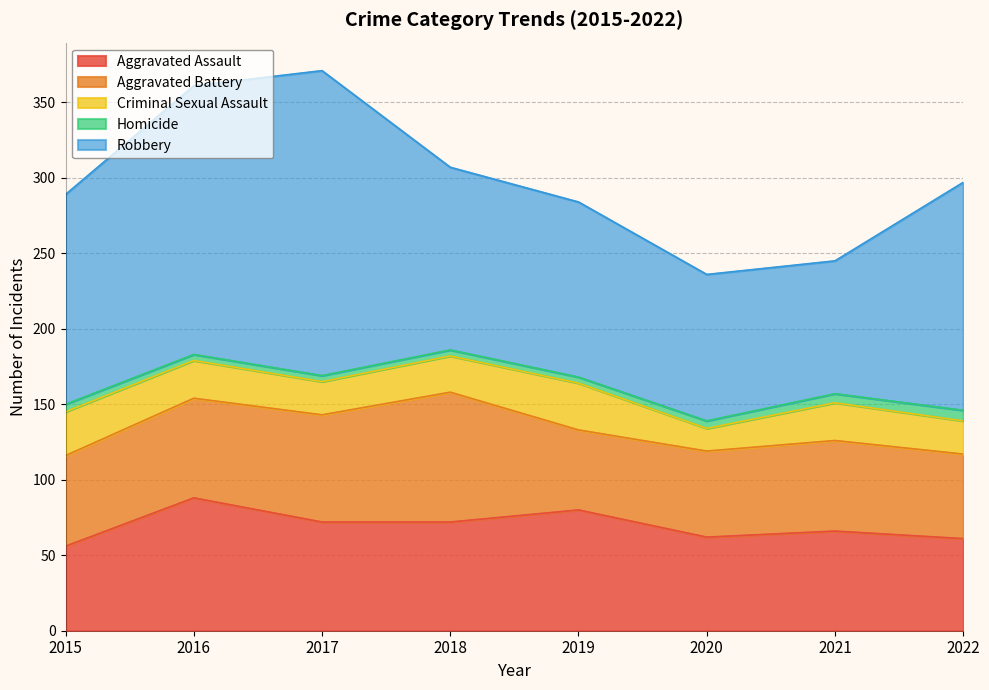

What is the value of the Aggravated Battery point at the 7th from the left?

60